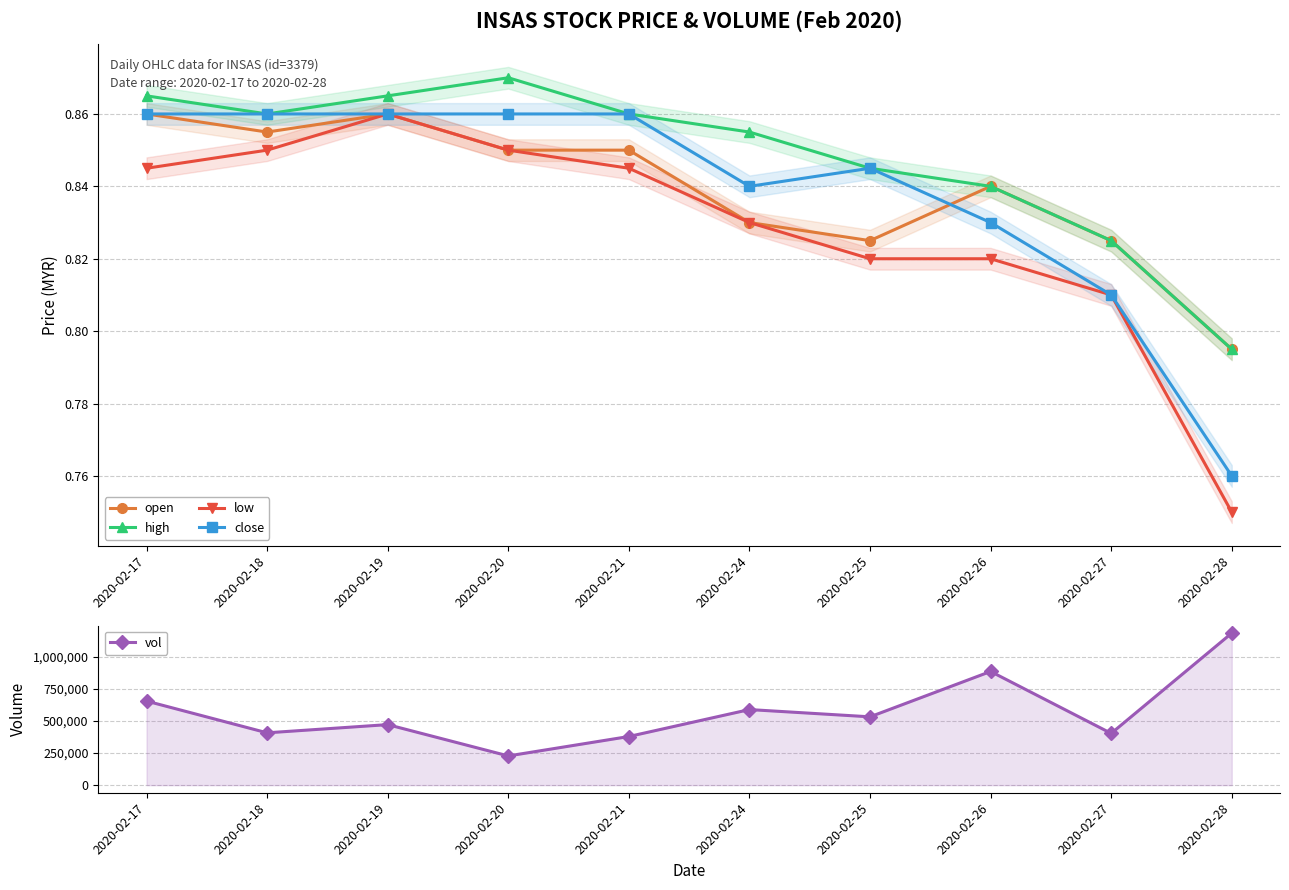

At which category does high reach its first local peak?

2020-02-20